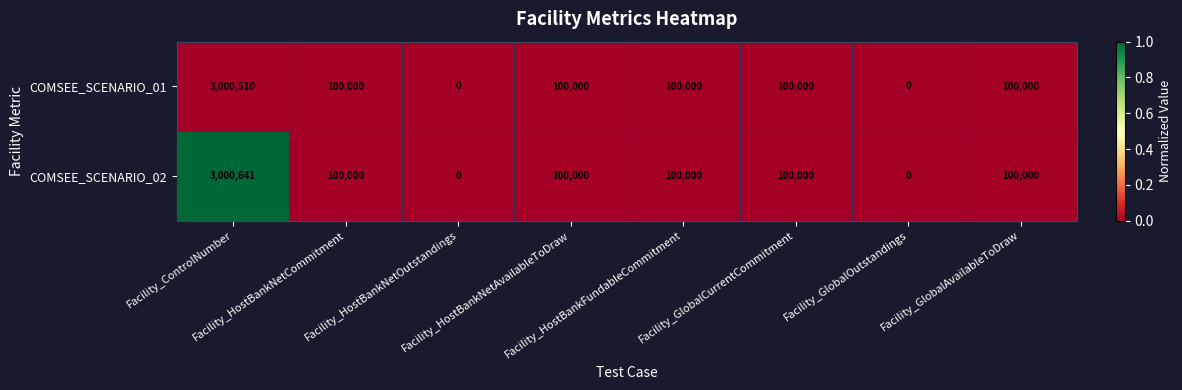

What is the maximum value shown in the chart?

3000641